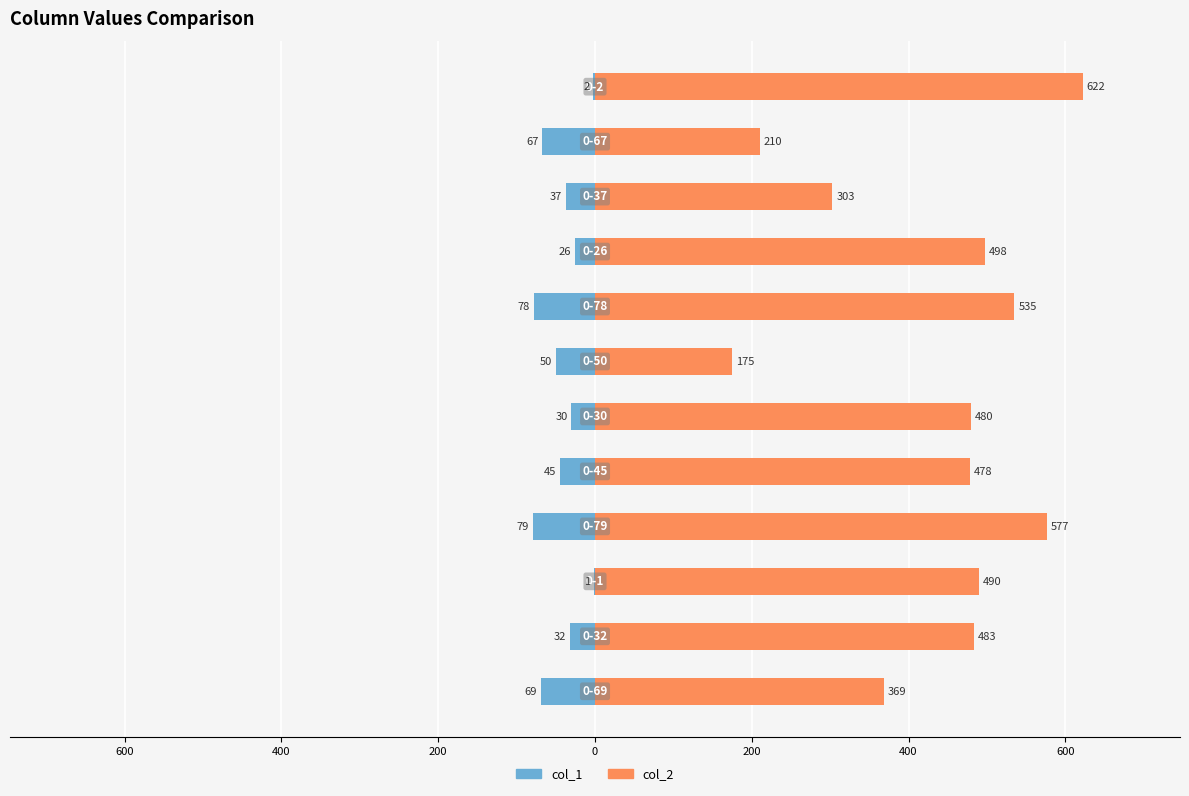

At how many categories does at least one series exceed -29?

12